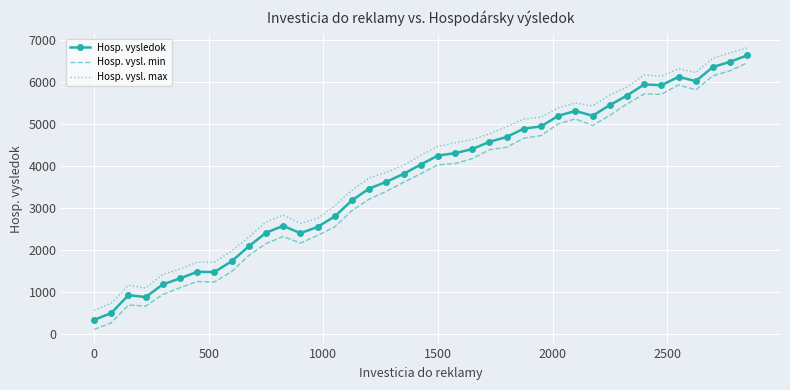

What are all the series names shown in the legend?

Hosp. vysledok, Hosp. vysl. min, Hosp. vysl. max